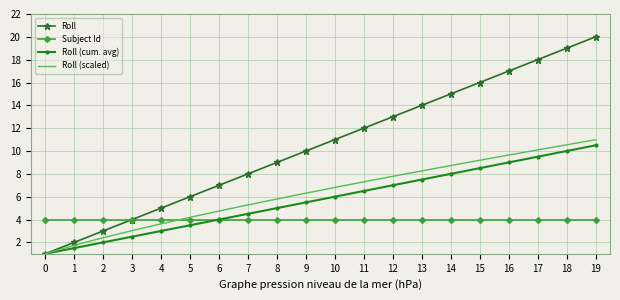

What is the total value across all series at 12?

31.8